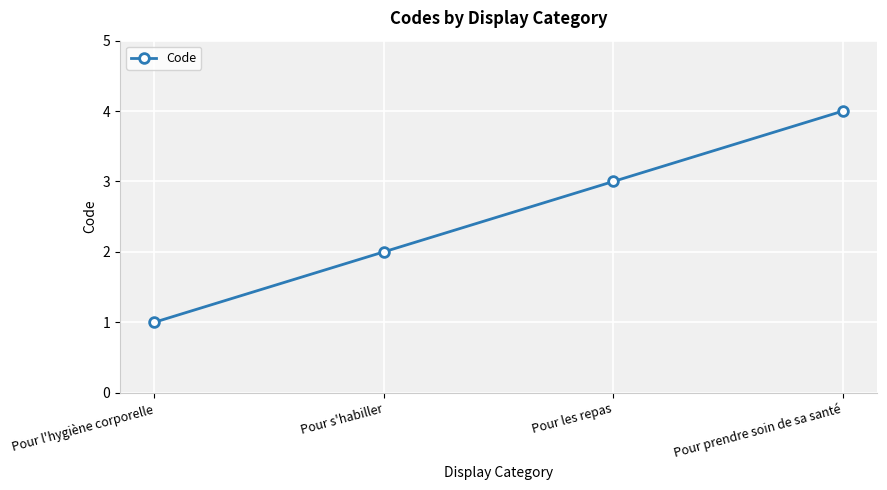

Reading right to left, what are all the values shown in this chart?

4	3	2	1